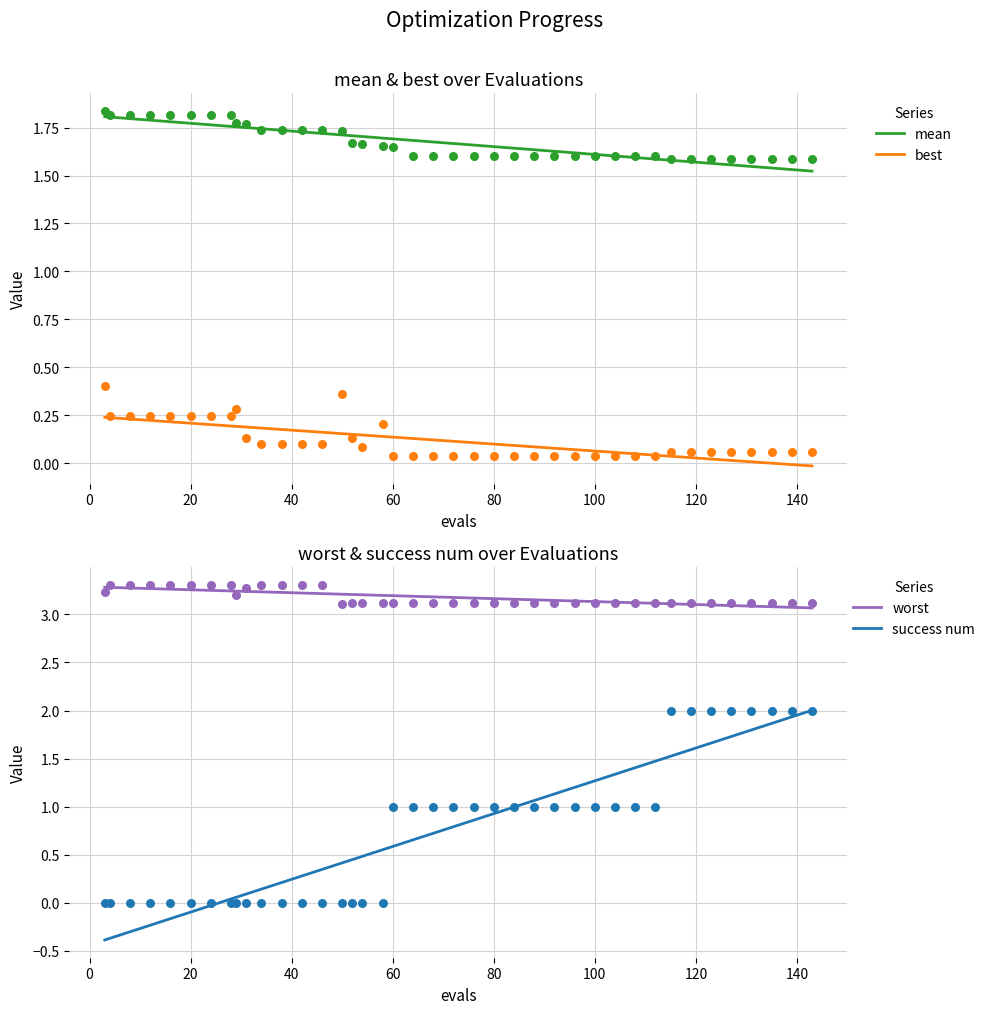

True or false: best and mean intersect in this chart.

False